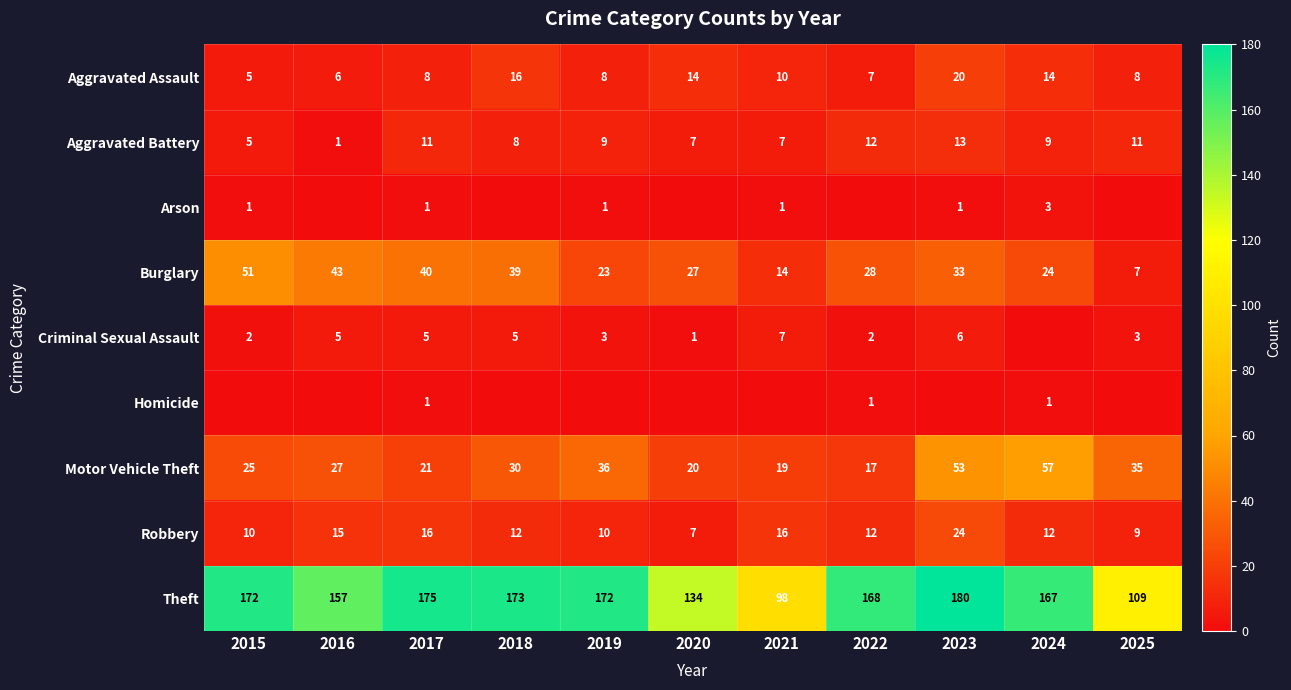

Where does the Burglary series first go above 28?

2015